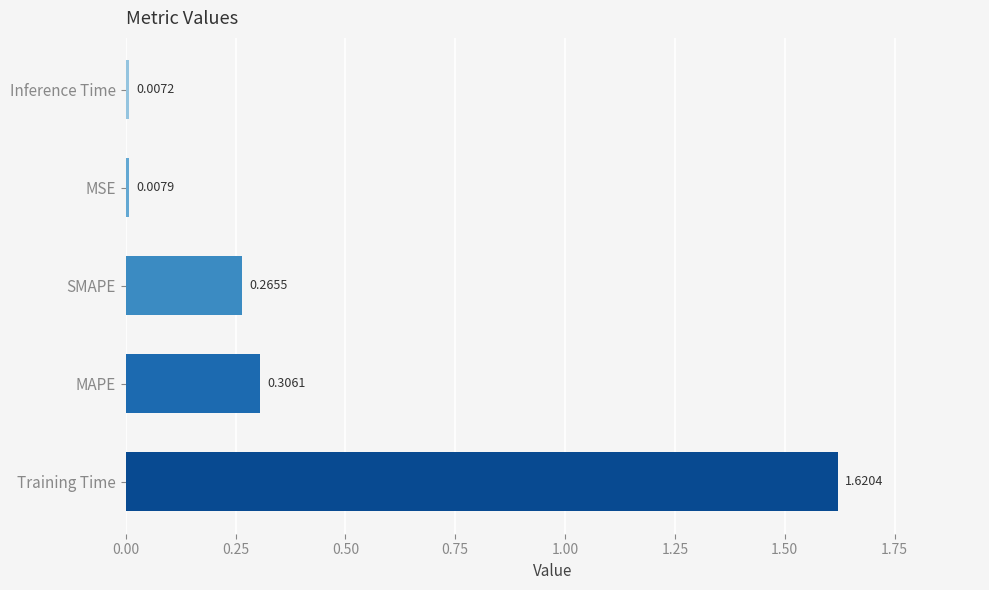

What is the sum of all values?

2.2